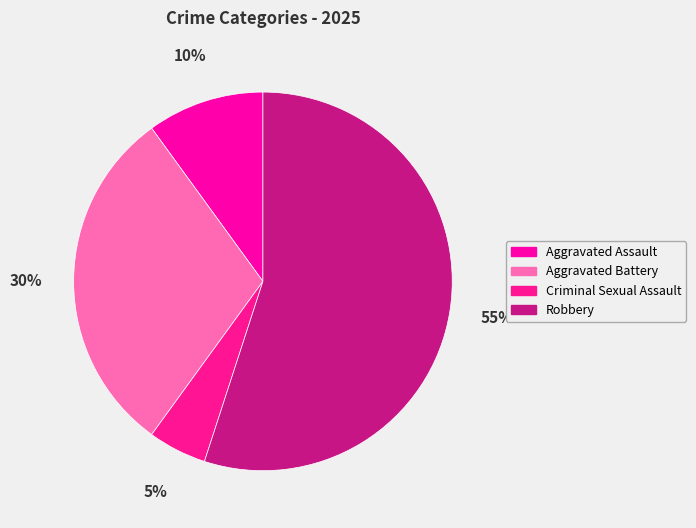

What percentage is the Aggravated Assault slice, to the nearest percent?

10%